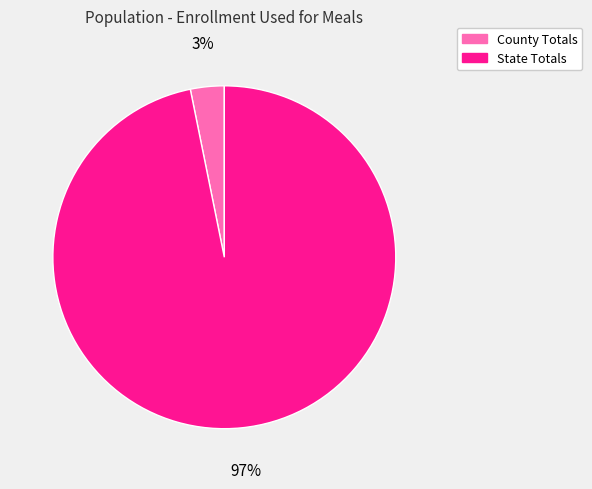

To the nearest percent, what is the average slice percentage?

50%